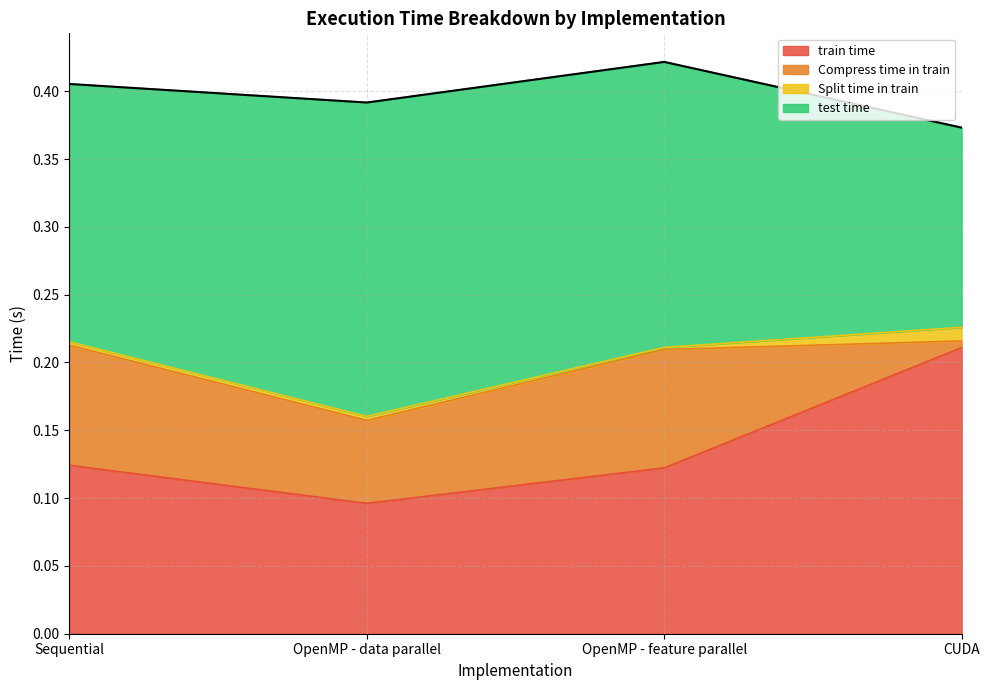

Is it true that Compress time in train equals 0.0 at CUDA?

False